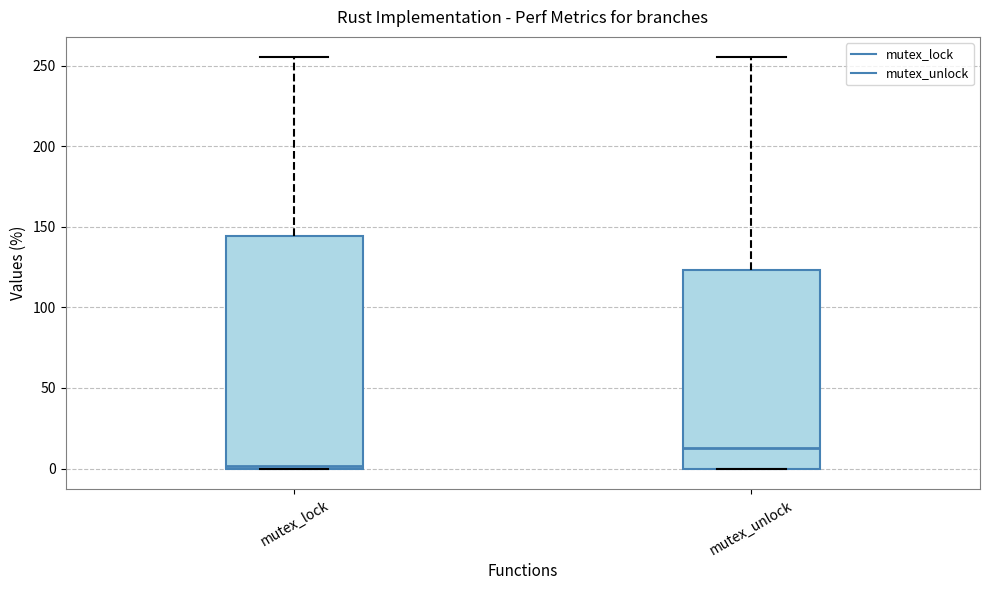

Comparing the boxes themselves (not the whiskers), which one is the tallest?

mutex_lock